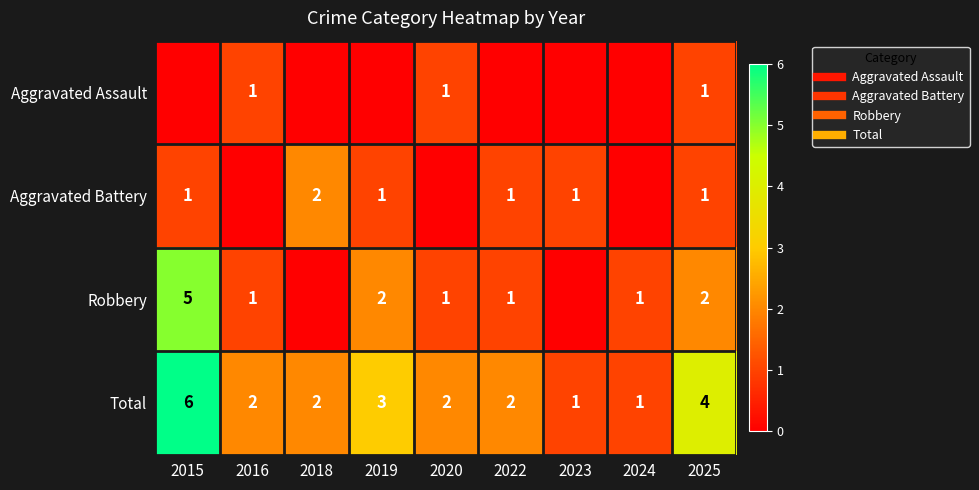

Which label corresponds to the smallest value in the chart?

2015